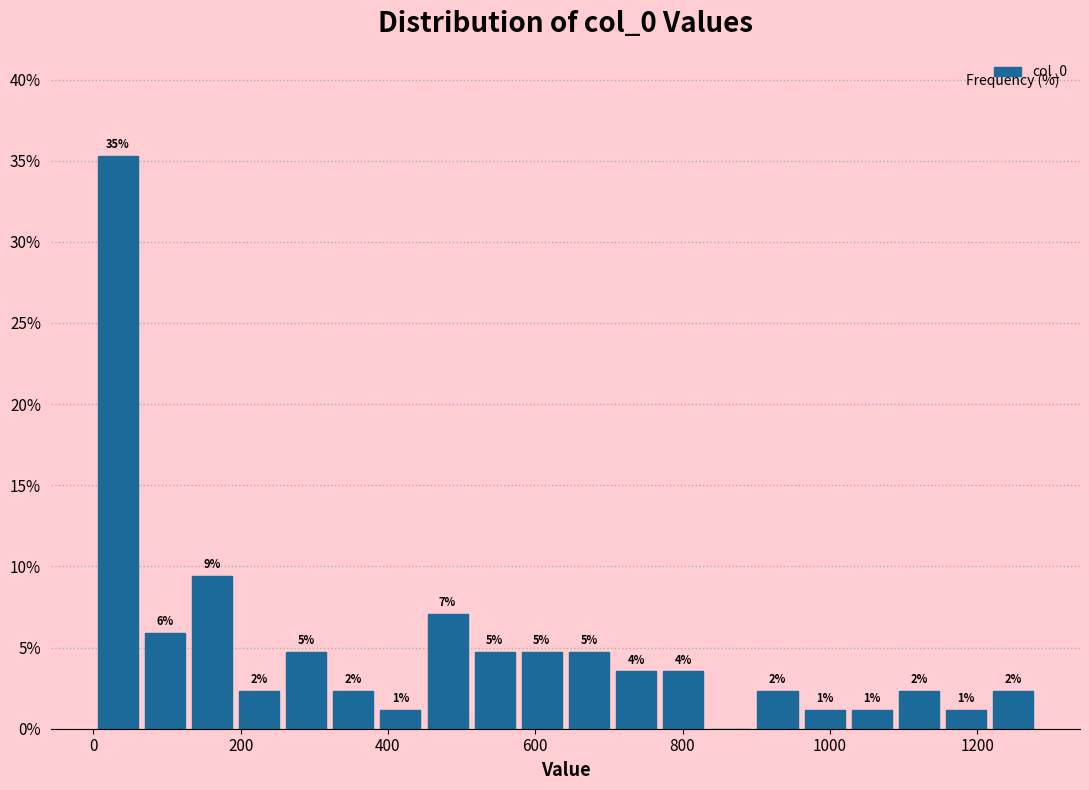

Read against the x-axis, roughly where is the centre of the tallest bar?

40